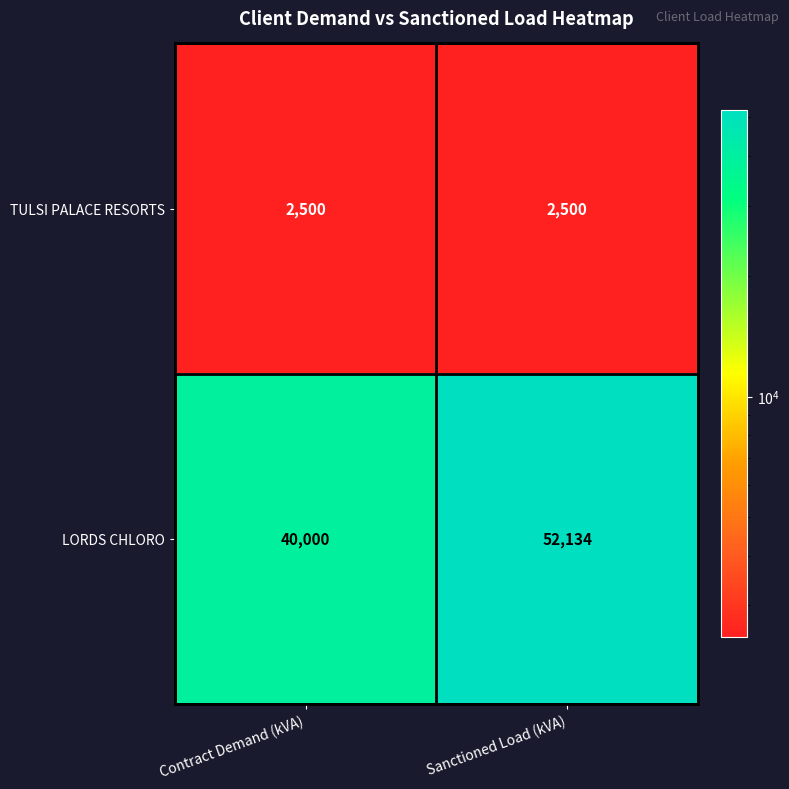

Is it true that TULSI PALACE RESORTS equals 3728 at Sanctioned Load (kVA)?

False